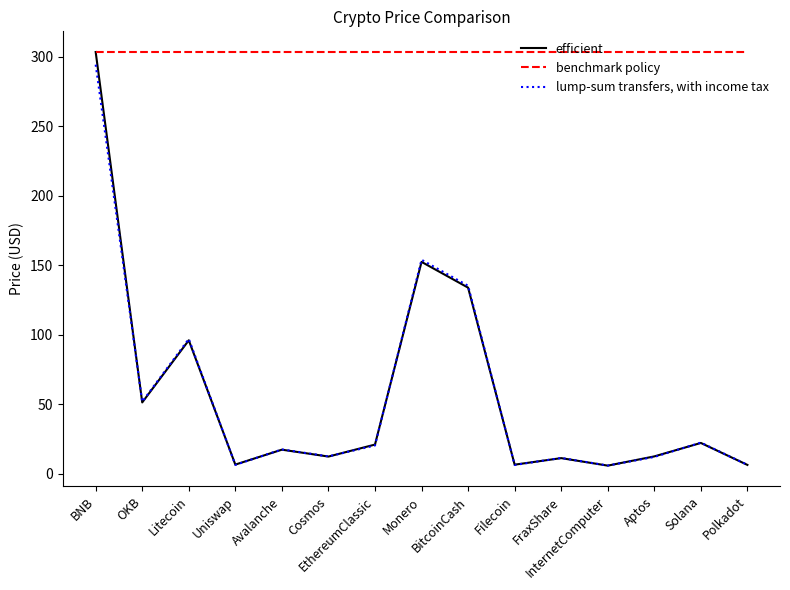

What position from the left is FraxShare?

11